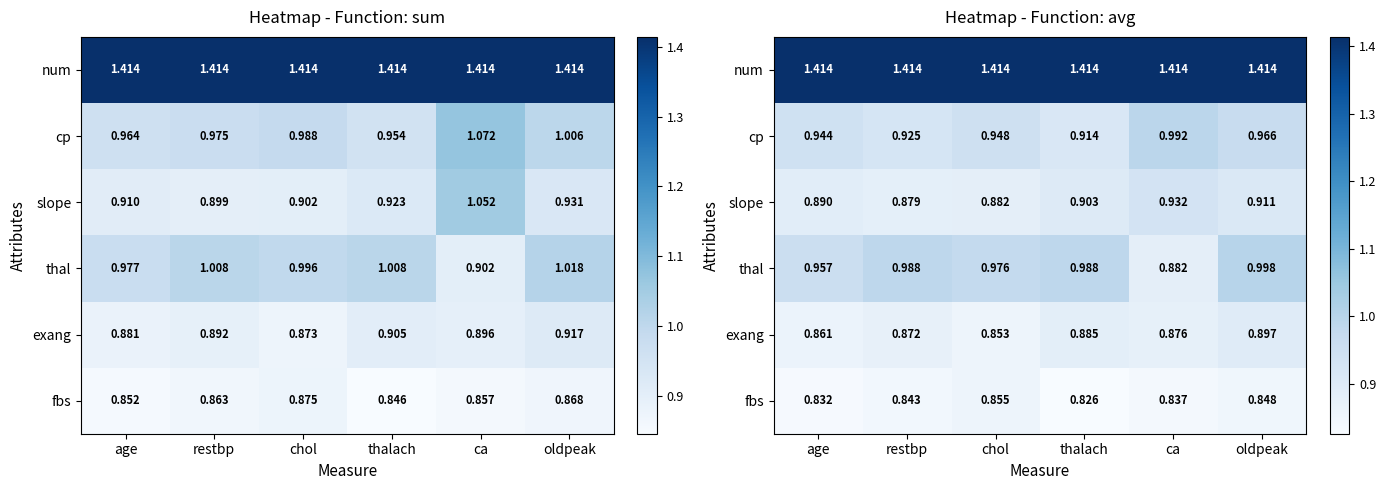

The thal series shows 1.0 at chol. True or false?

True